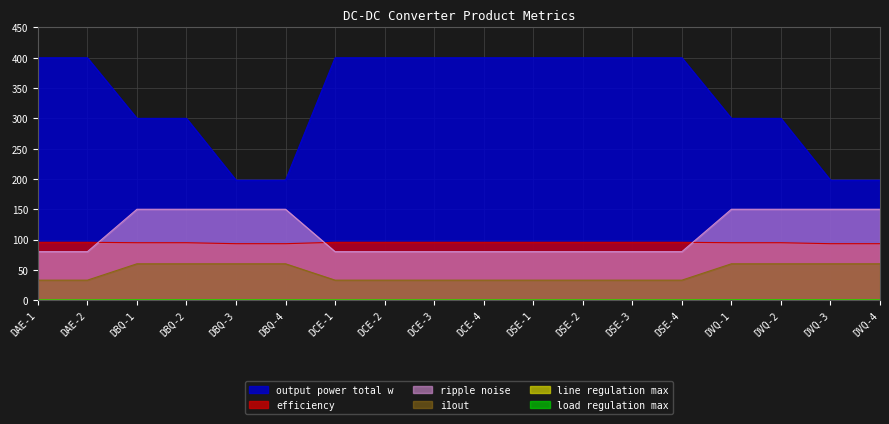

What is the minimum value for efficiency?

93.2